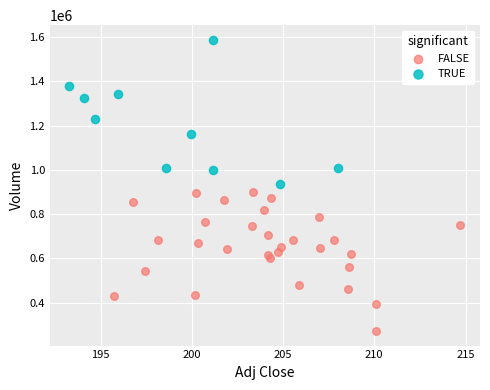

Which series contains the lowest Y value?

FALSE